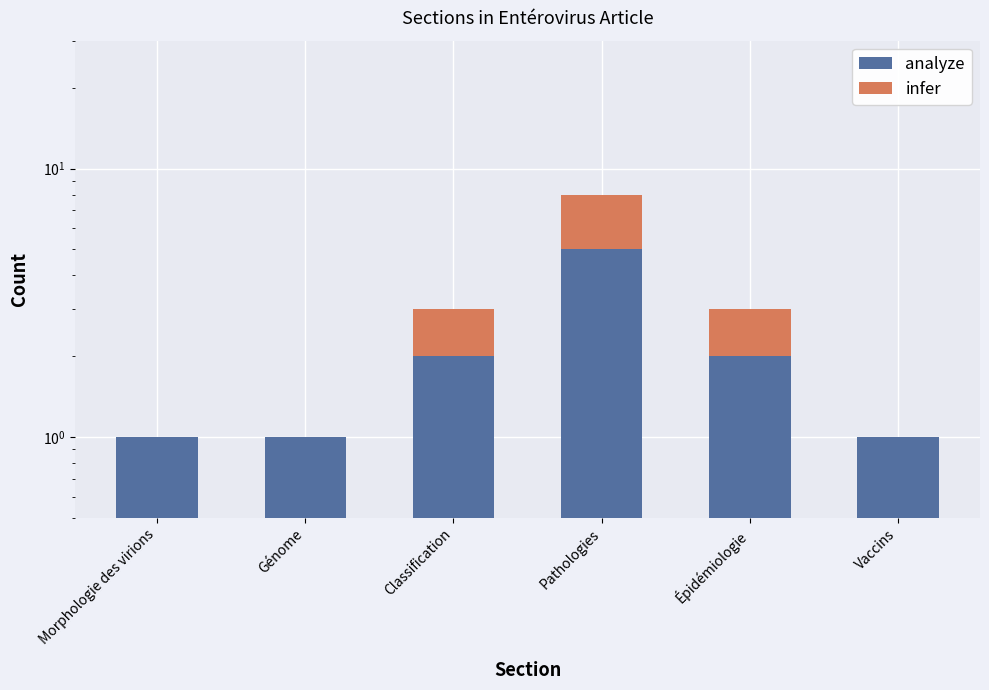

At which label is infer closest to 1?

Classification